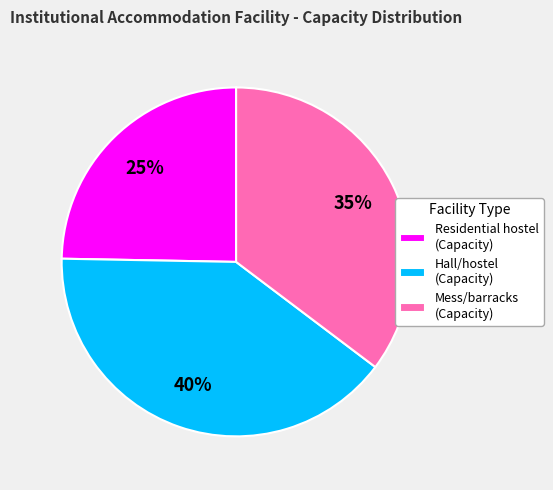

How many slices are in this pie chart?

3